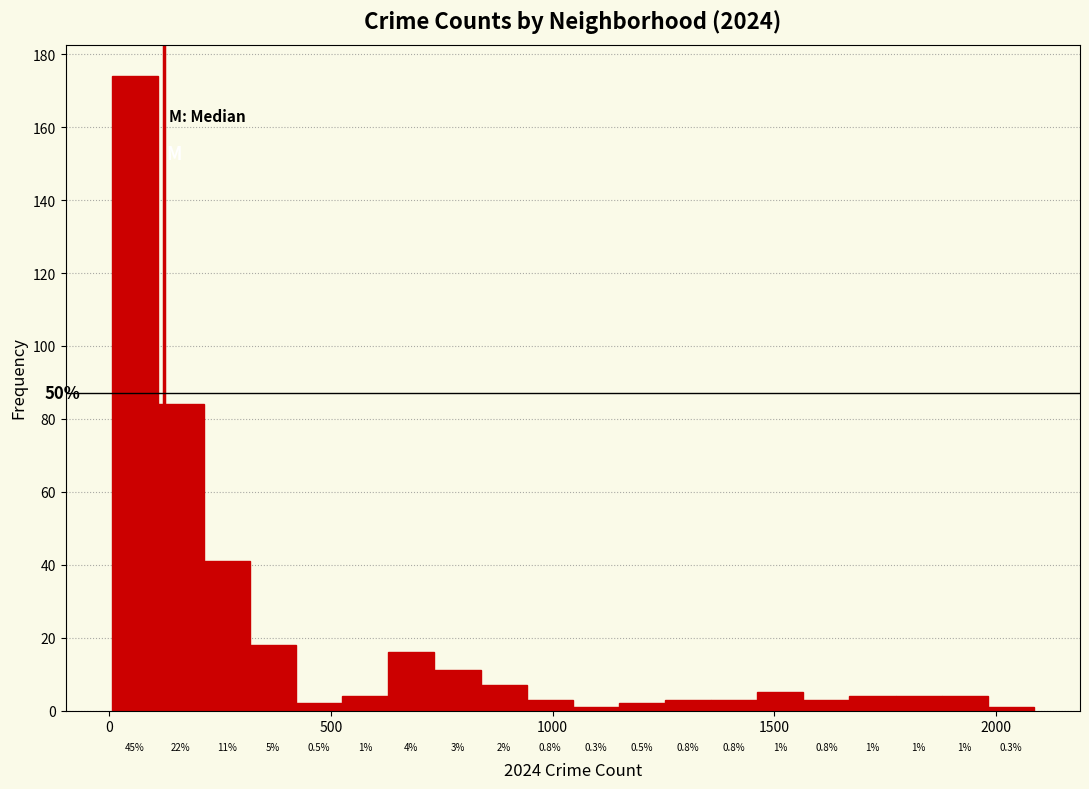

Read against the x-axis, roughly where is the centre of the tallest bar?

50